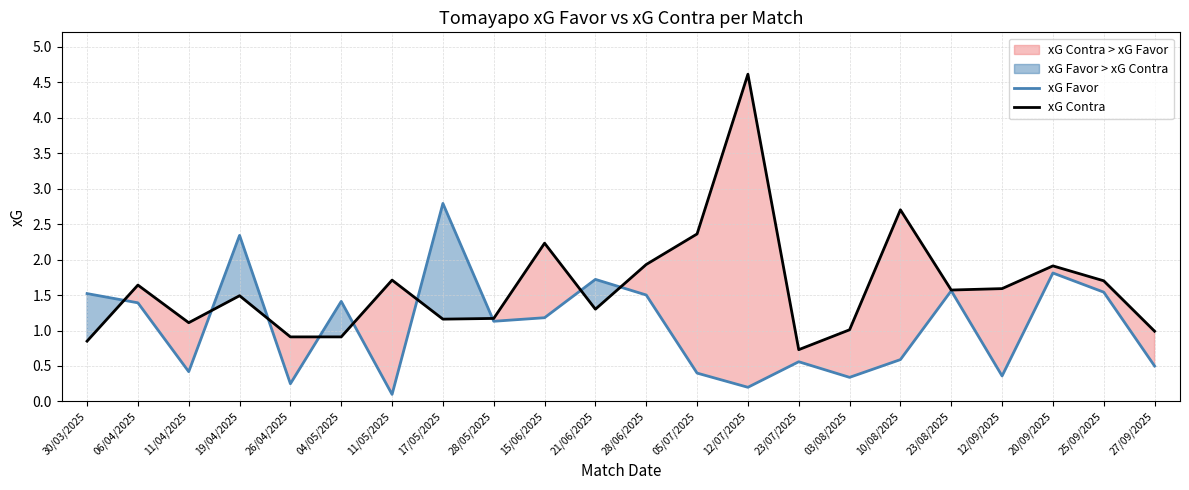

How many data points in xG Favor are less than 1?

10